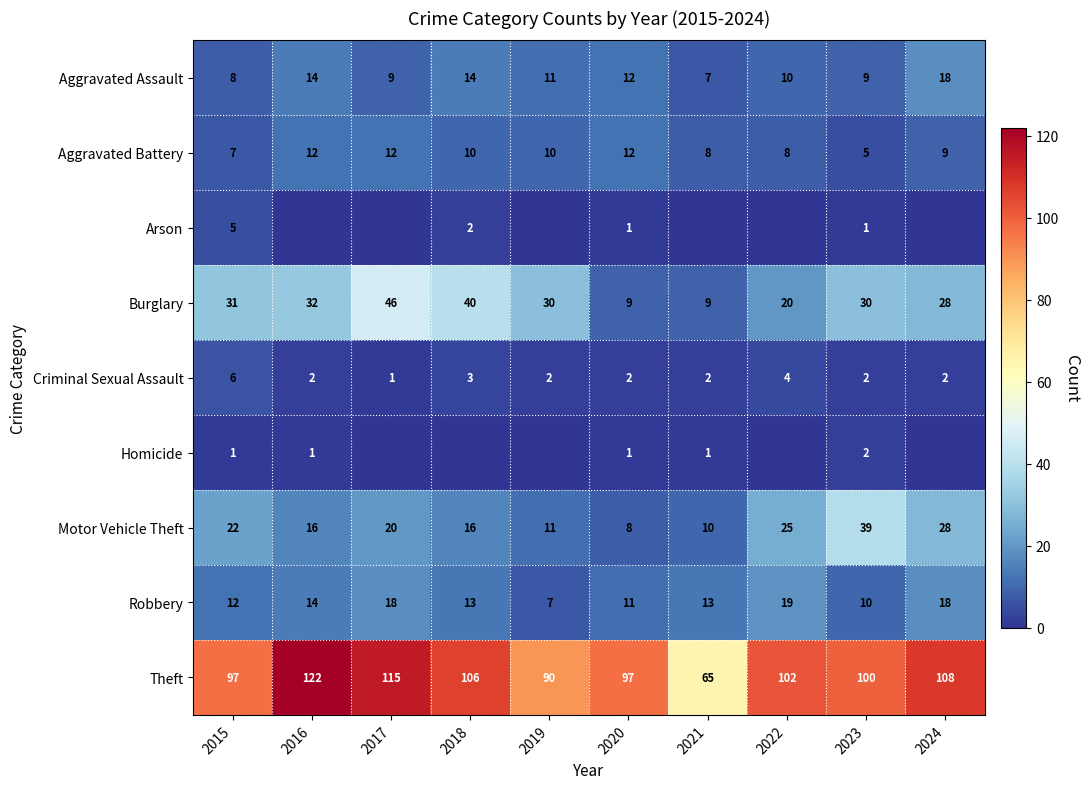

What is the difference between the Aggravated Assault values at 2016 and 2019?

3